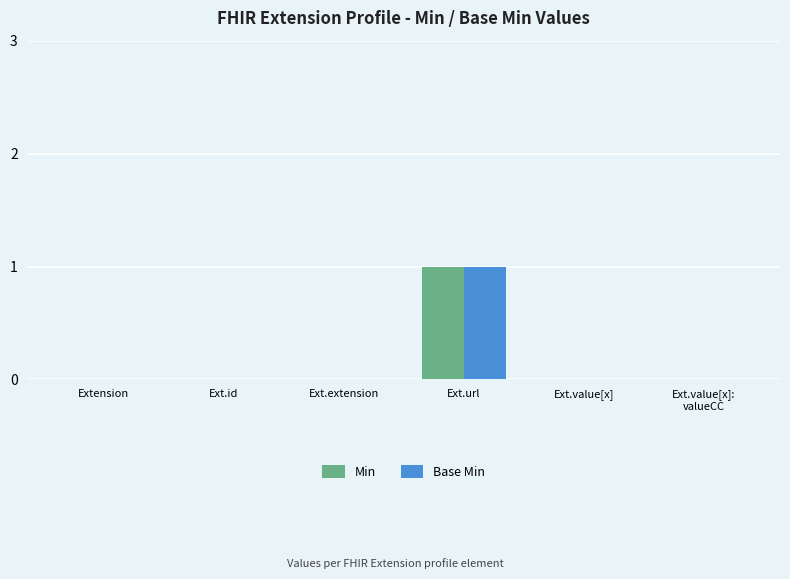

Reading right to left, extract all data points from this chart.

Min: 0	0	1	0	0	0
Base Min: 0	0	1	0	0	0